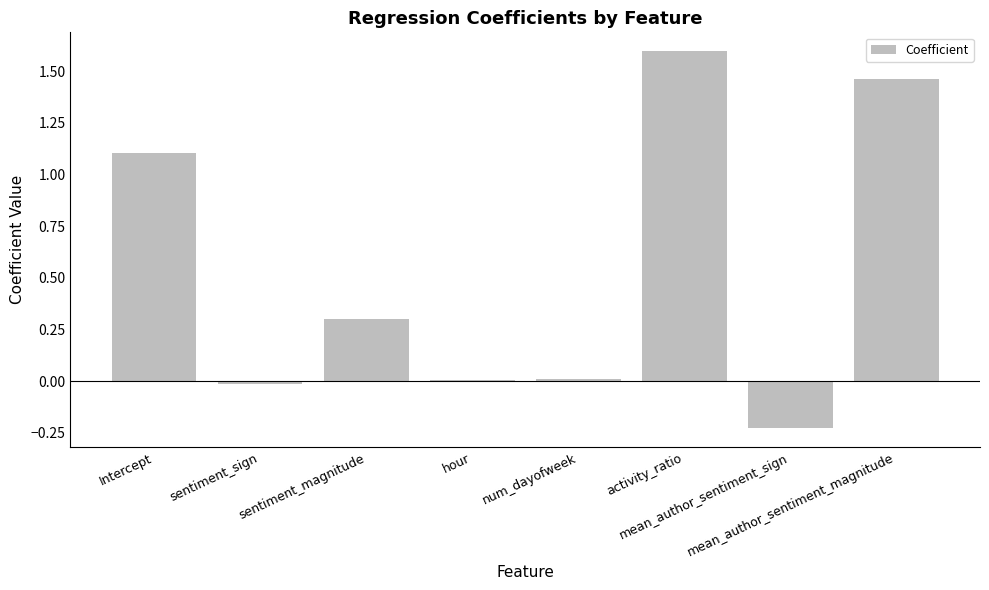

What is the sum of all values?

4.2